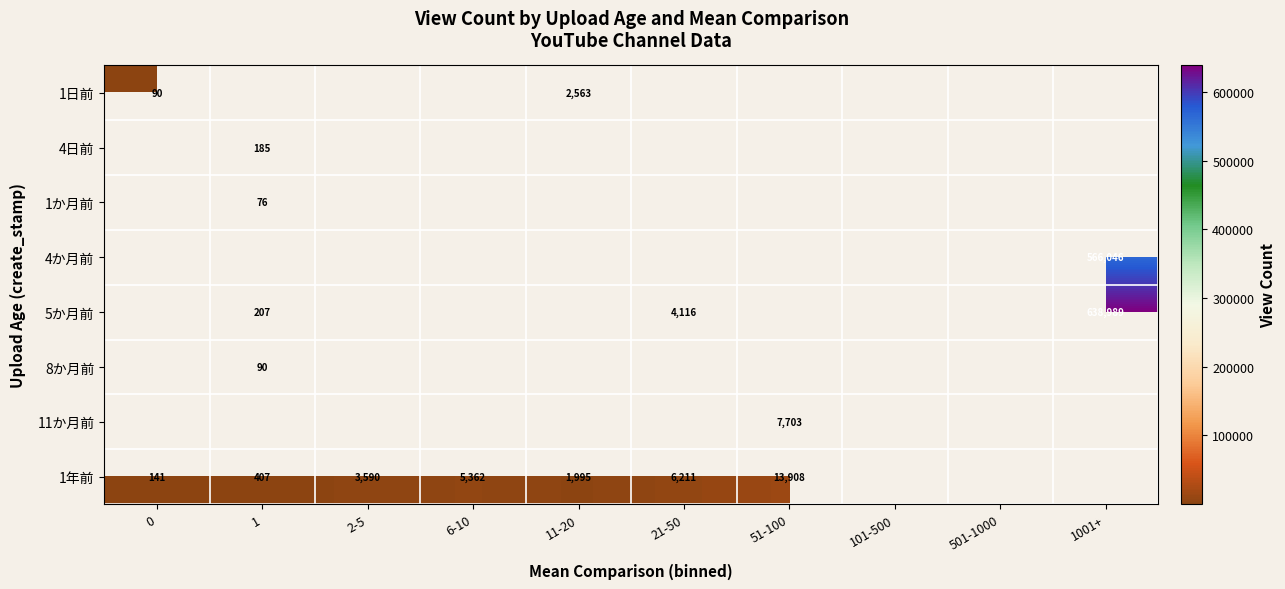

How many distinct data groups are displayed?

8